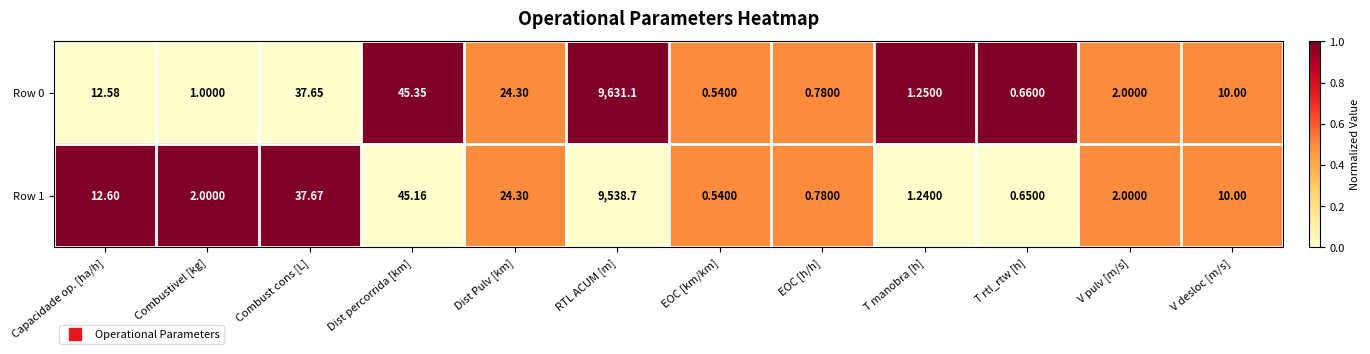

How many series are shown in this chart?

2